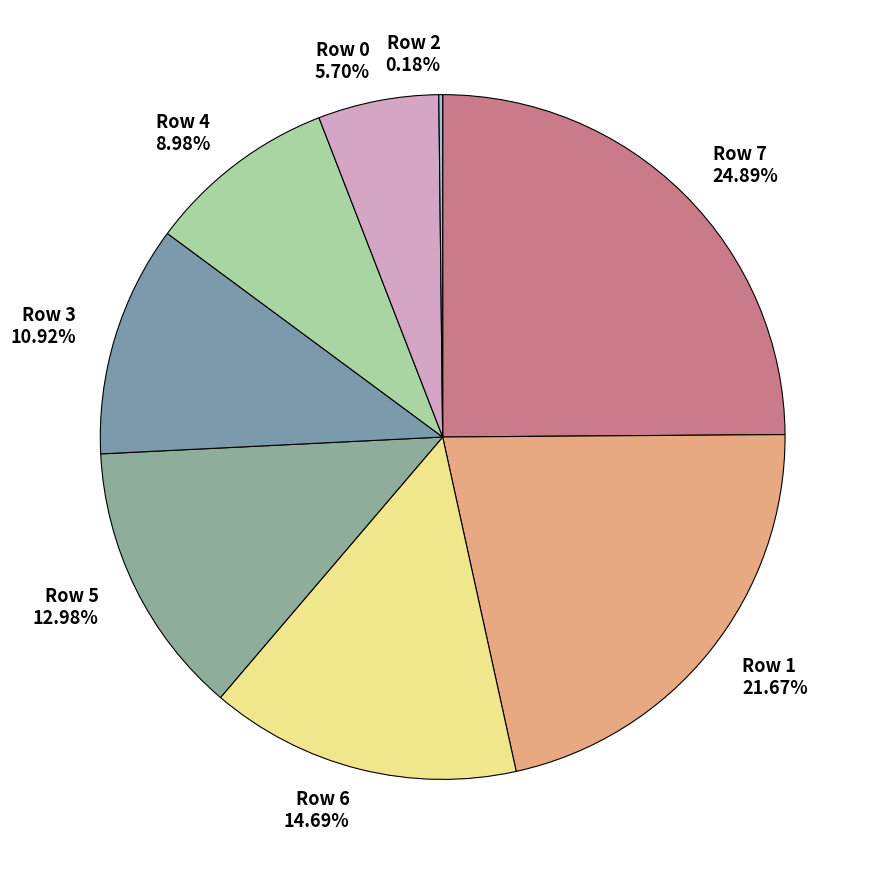

Is there any slice that represents more than half of the pie?

No